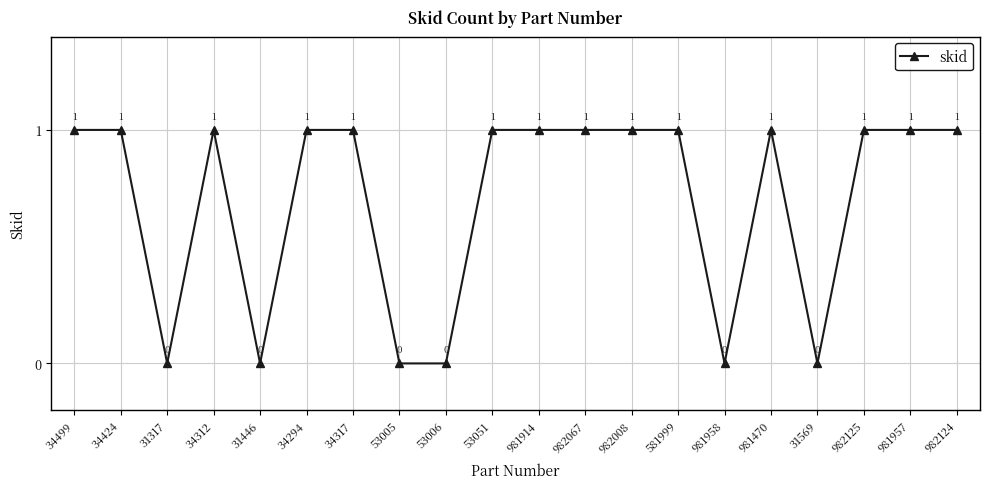

What position from the right is 34317?

14